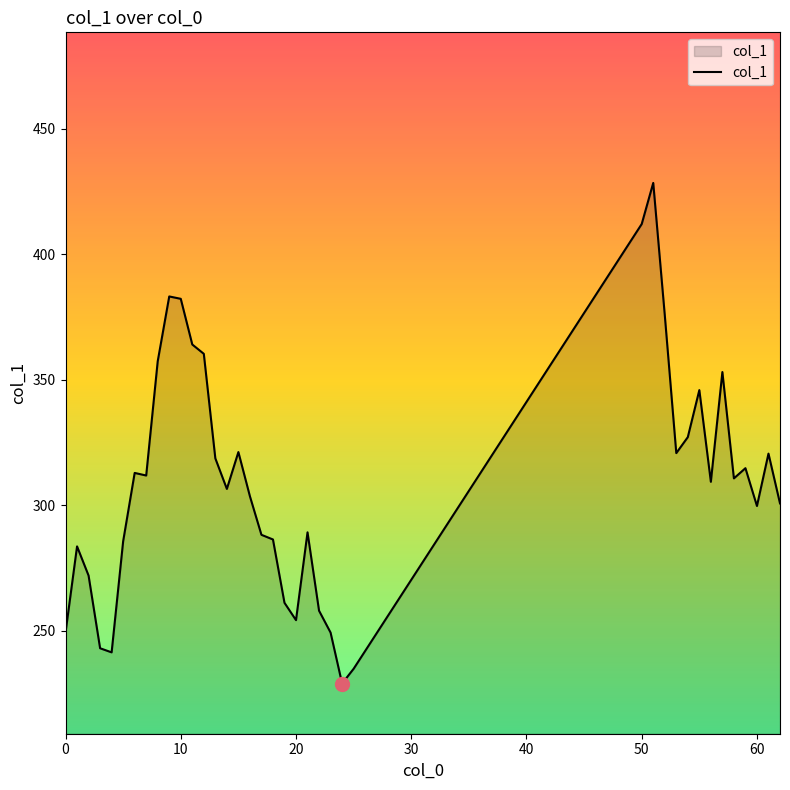

What is the smallest value displayed?

228.9